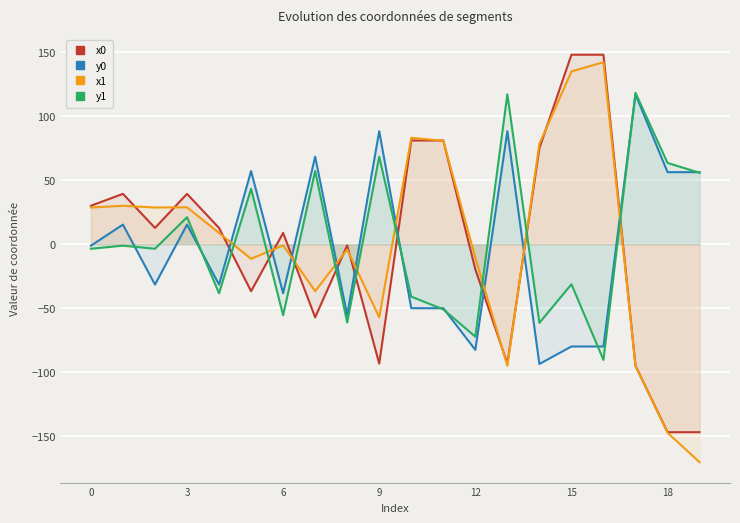

How many lines are shown in the chart?

4